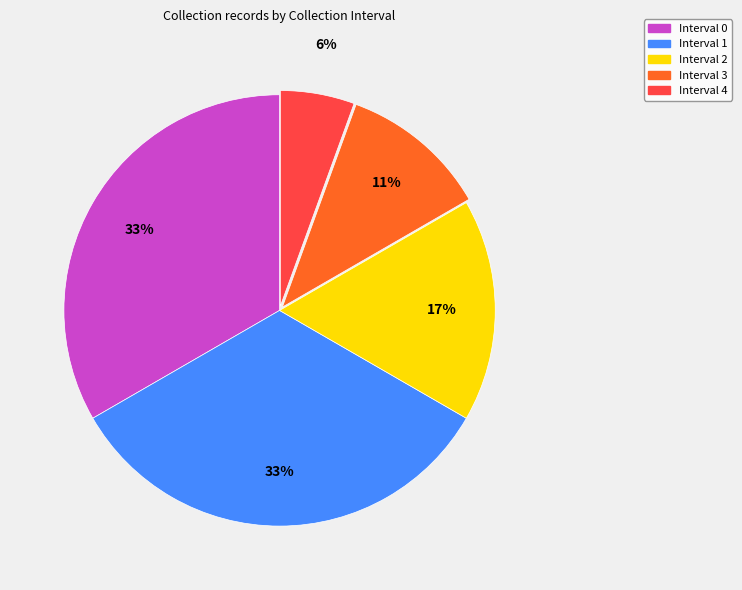

Which slice is the smallest?

Interval 4